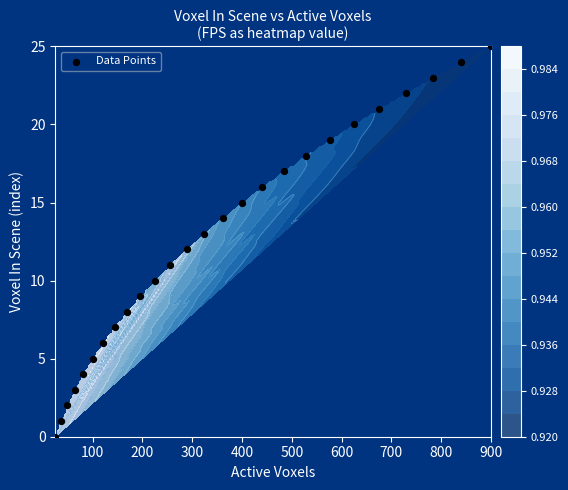

What is the average value?

12